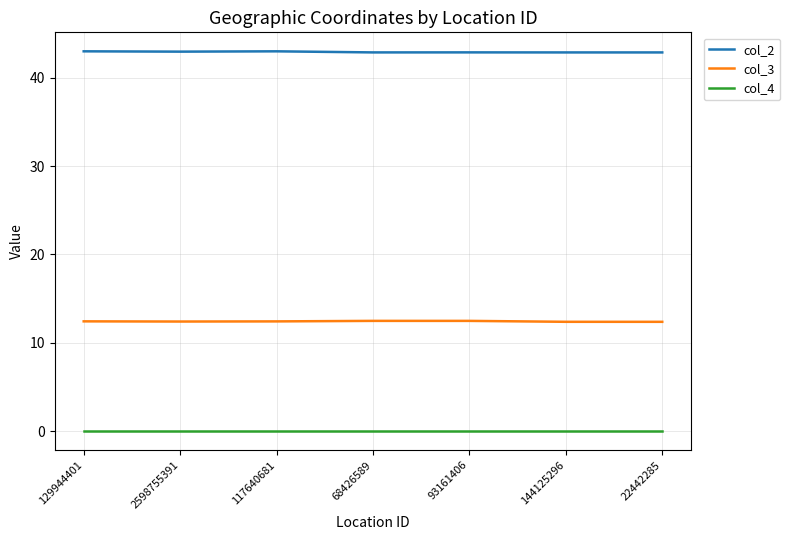

True or false: col_4 and col_2 cross at least once.

False